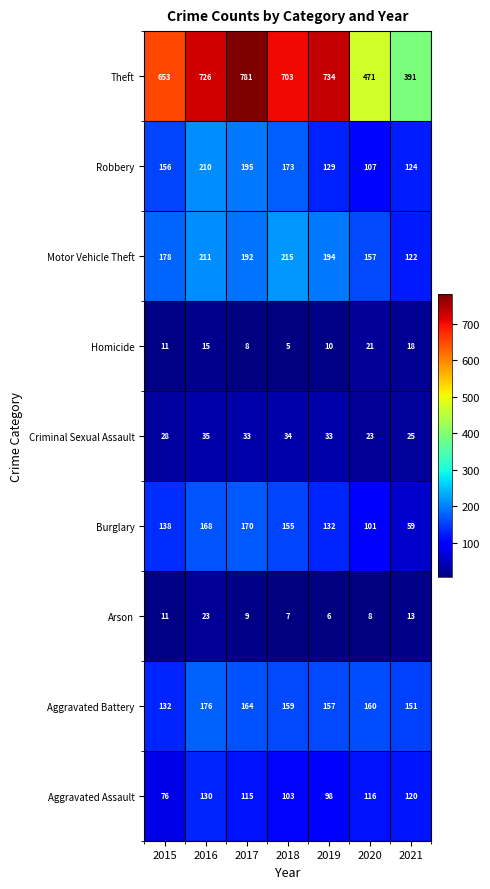

At how many categories does at least one series exceed 298?

7